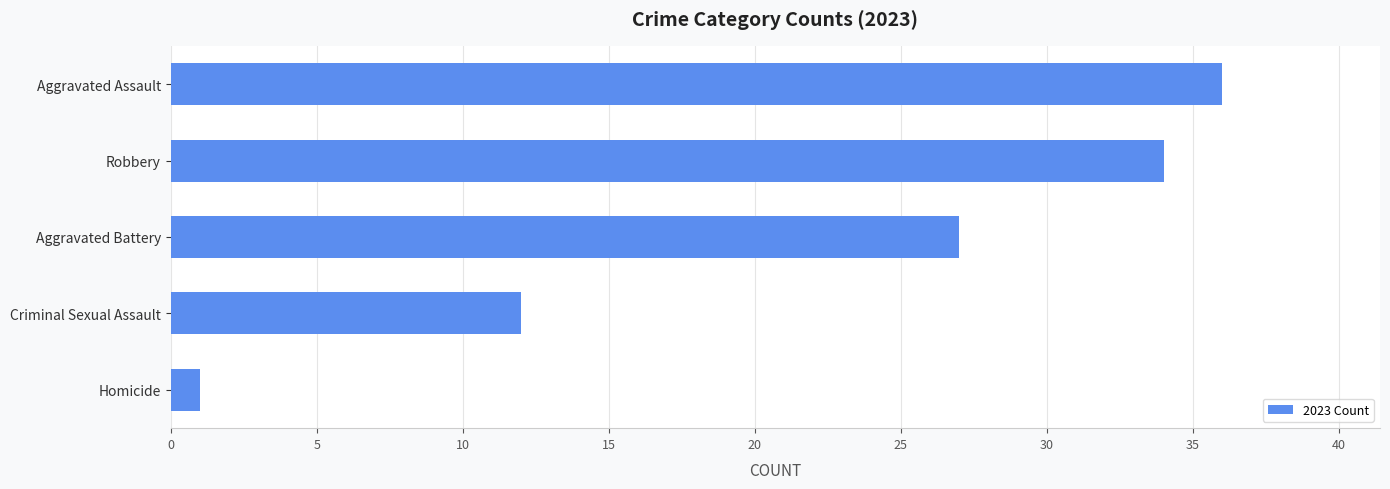

What is the change in value from Homicide to Robbery?

+33